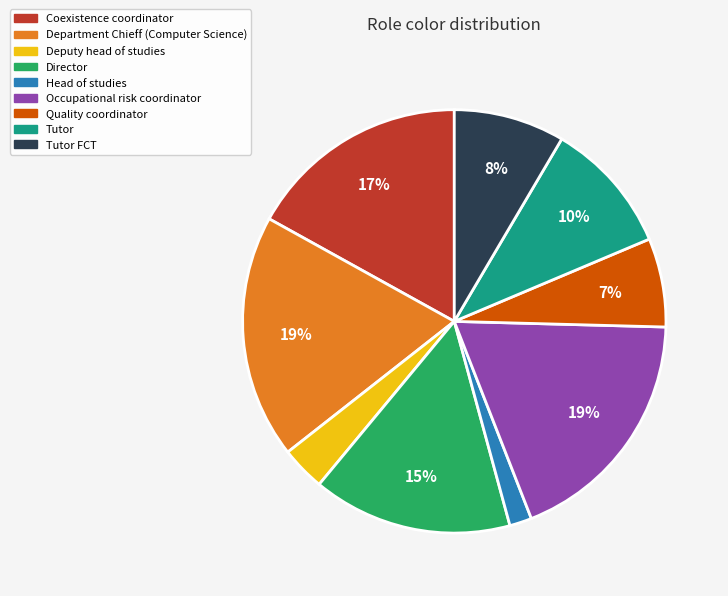

What percentage is the Occupational risk coordinator slice, to the nearest percent?

19%